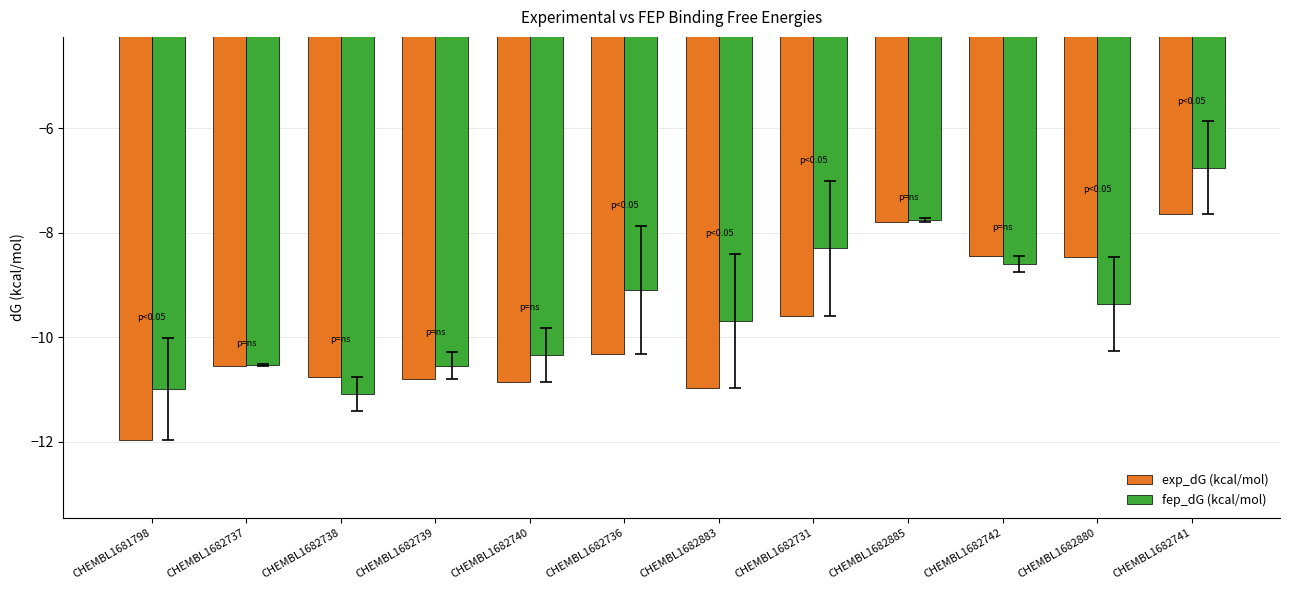

The exp_dG (kcal/mol) series shows -10.9 at CHEMBL1682740. True or false?

True